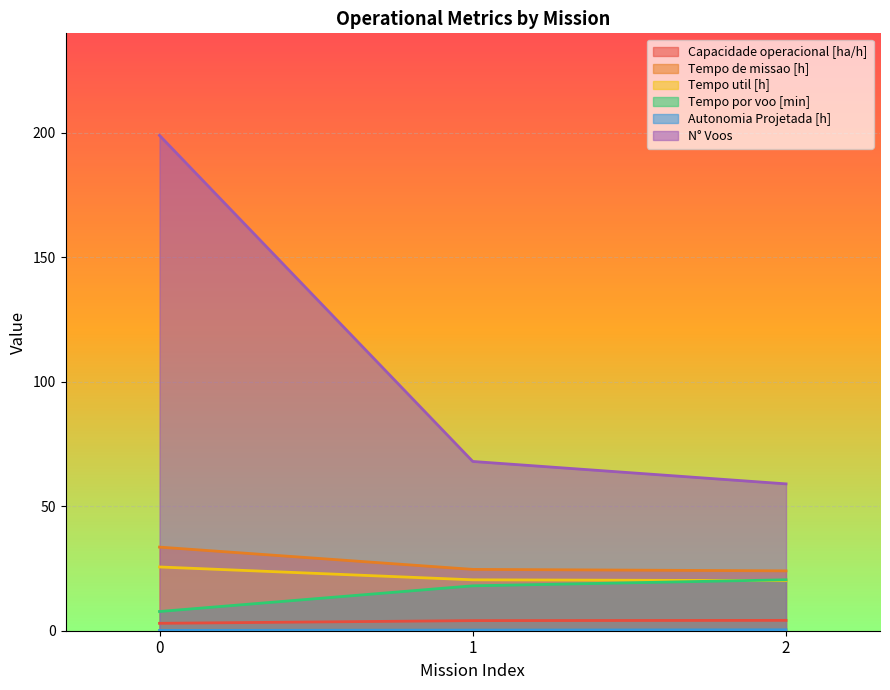

How many values in the Capacidade operacional [ha/h] series exceed 4?

2